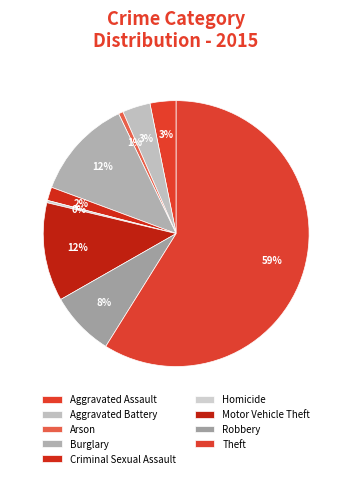

To the nearest percent, what portion does Aggravated Battery represent?

3%